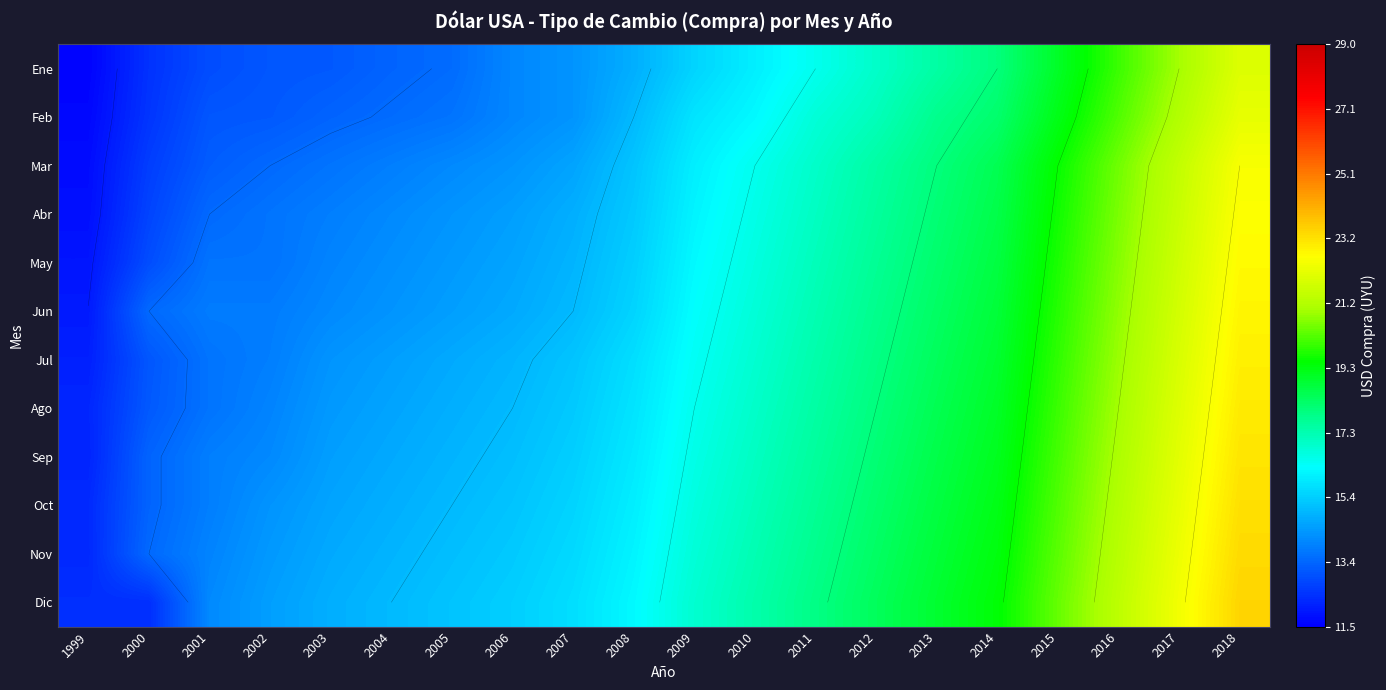

Is the value of Ene at 2009 greater than the value of Sep at 2009?

No